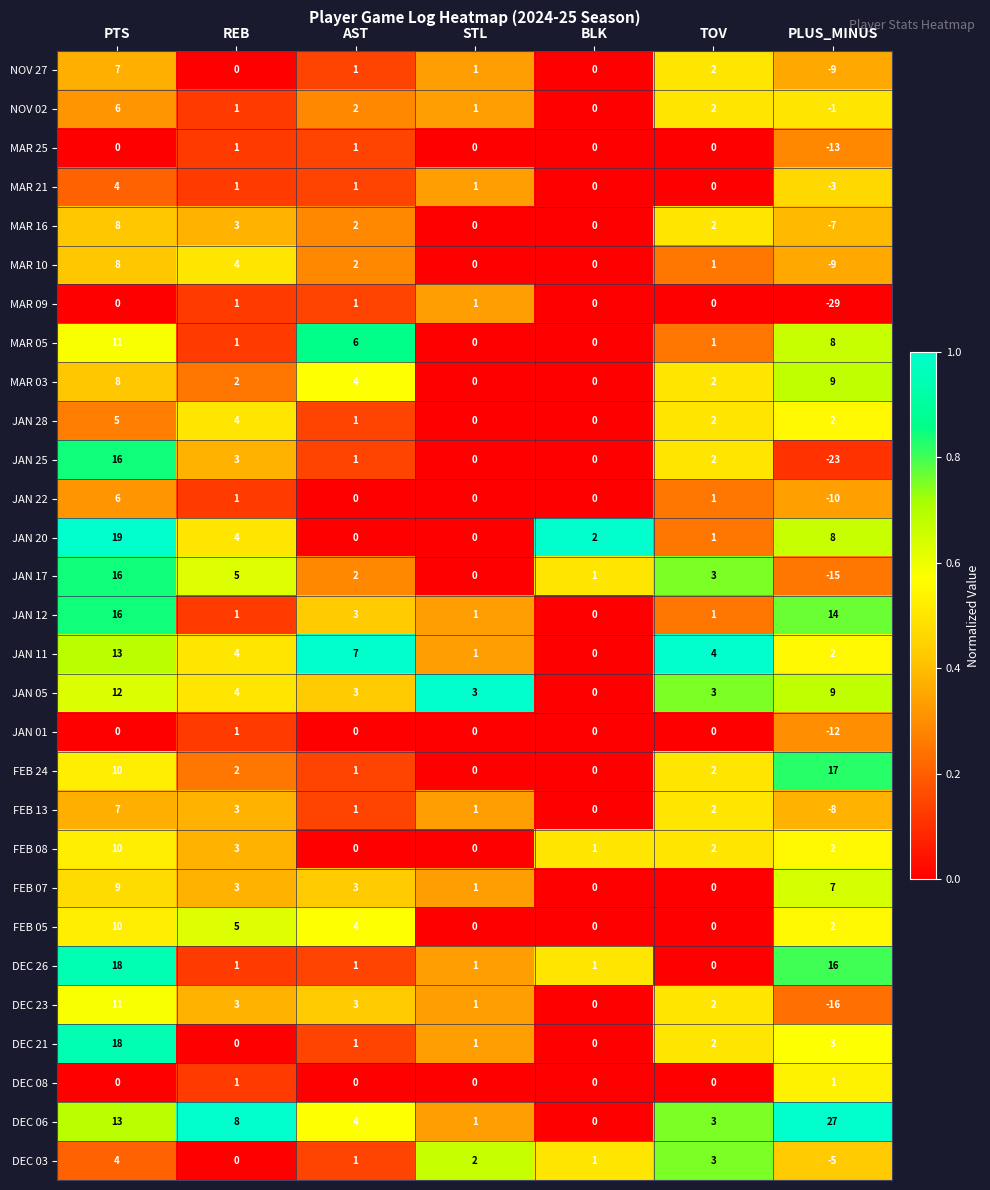

Where does the JAN 28 series first go above 2?

PTS